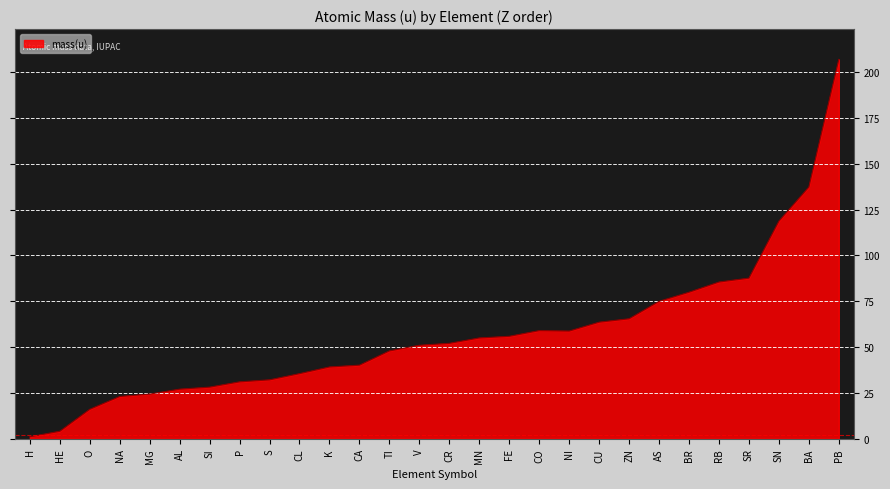

What position from the right is CA?

17